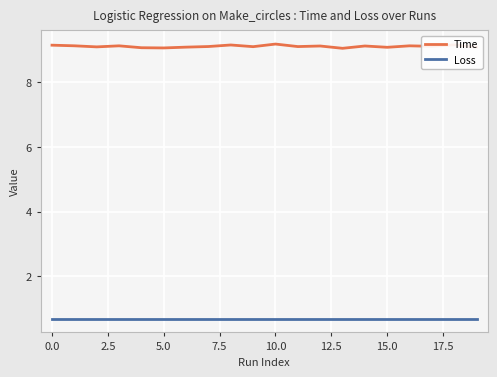

List the series in order of their overall mean, lowest first.

Loss, Time